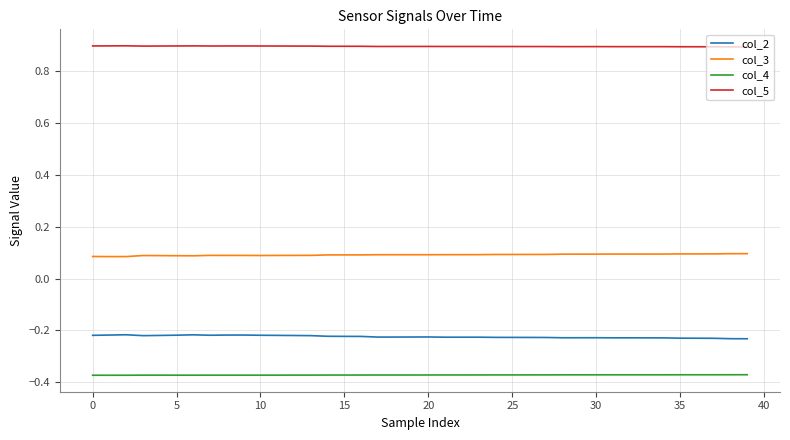

List the series in order of their peak value, highest first.

col_5, col_3, col_2, col_4